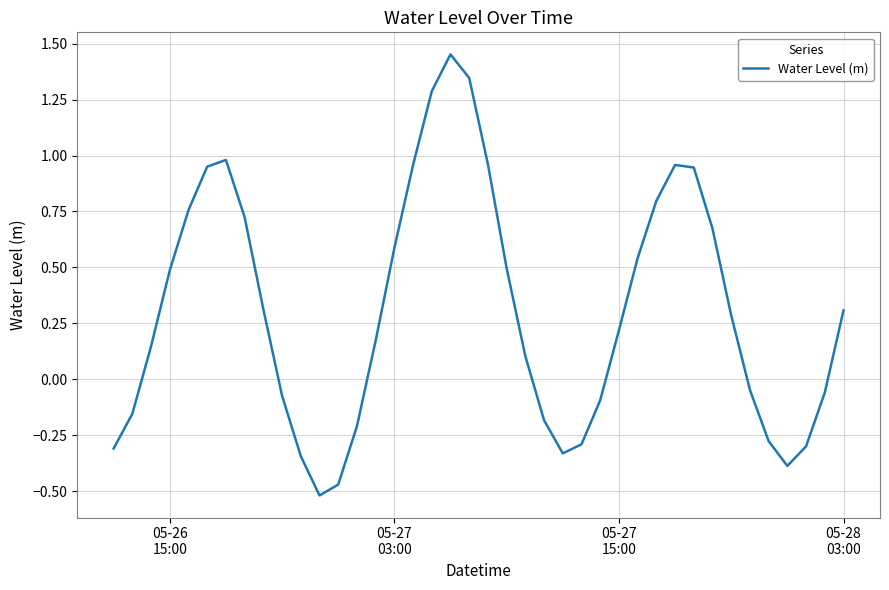

Is this an area chart (filled region under the line)?

No